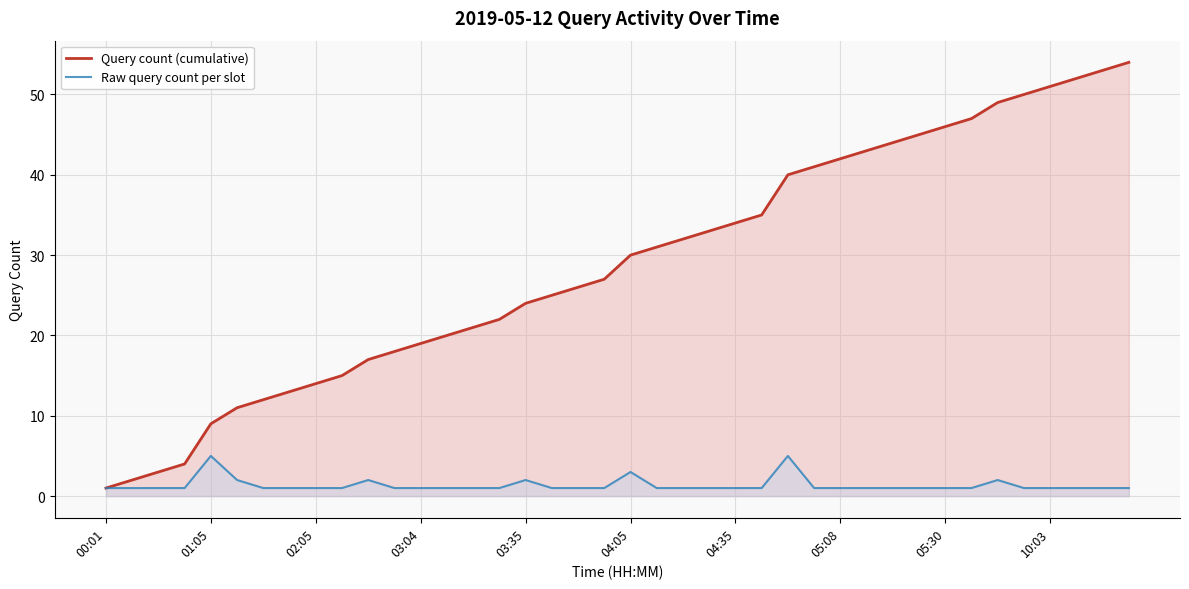

The Raw query count per slot series shows 1 at 22. True or false?

True